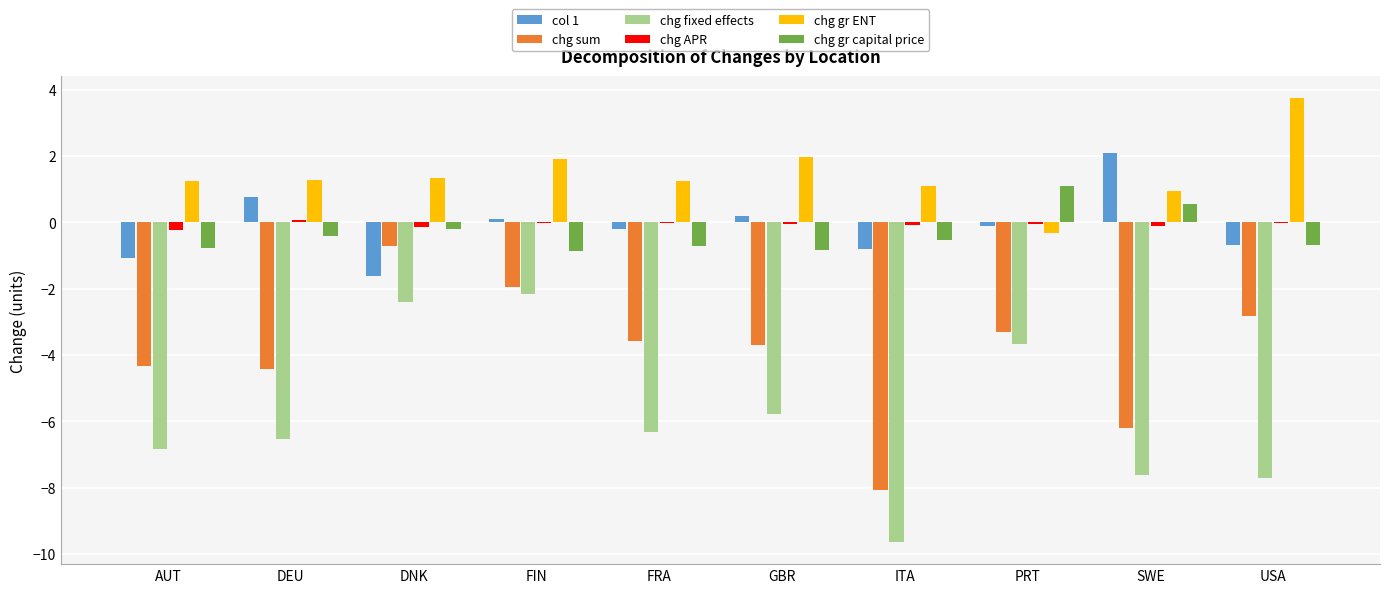

What are all the series names shown in the legend?

col 1, chg sum, chg fixed effects, chg APR, chg gr ENT, chg gr capital price